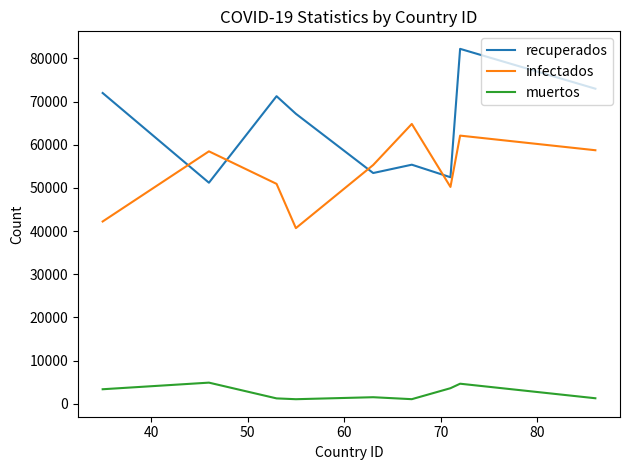

Which series has the widest spread of values?

recuperados